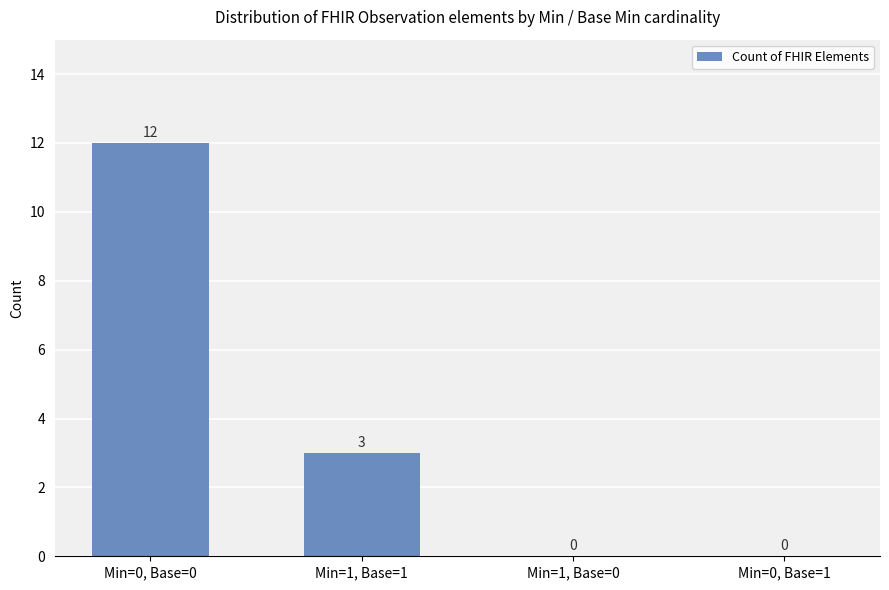

At which label is the value closest to 6?

Min=1, Base=1